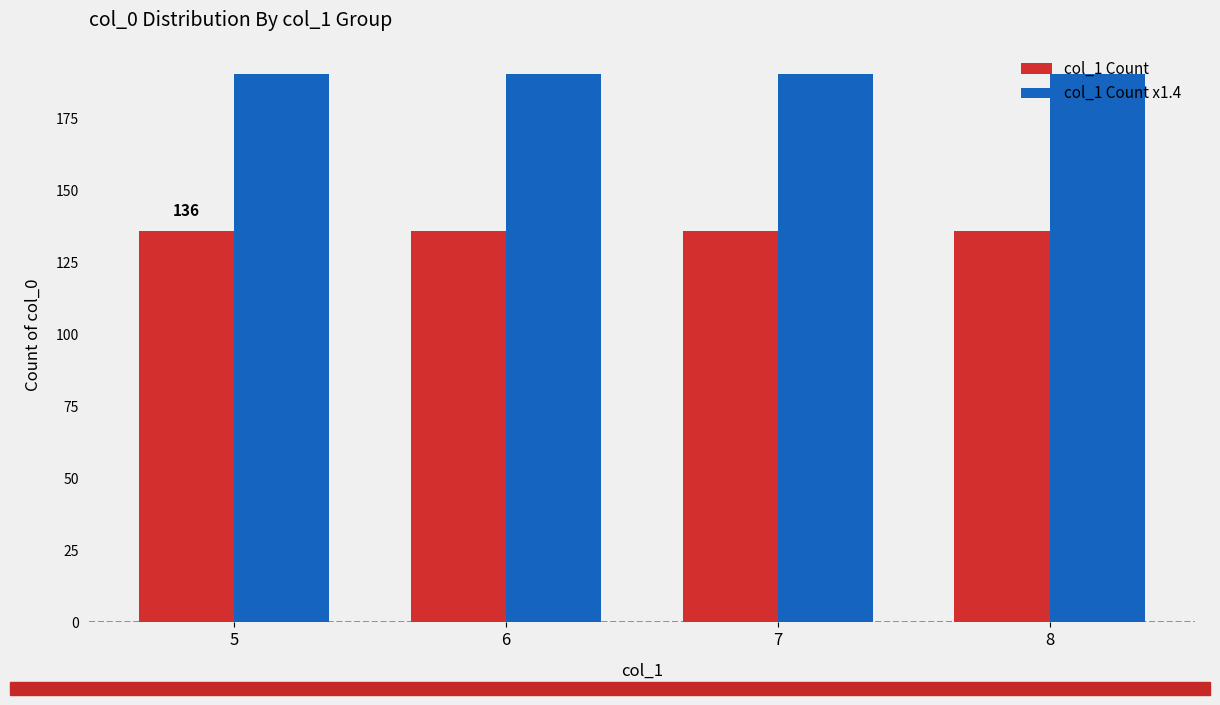

True or false: col_1 Count has a value of 136.0 at 6.

True